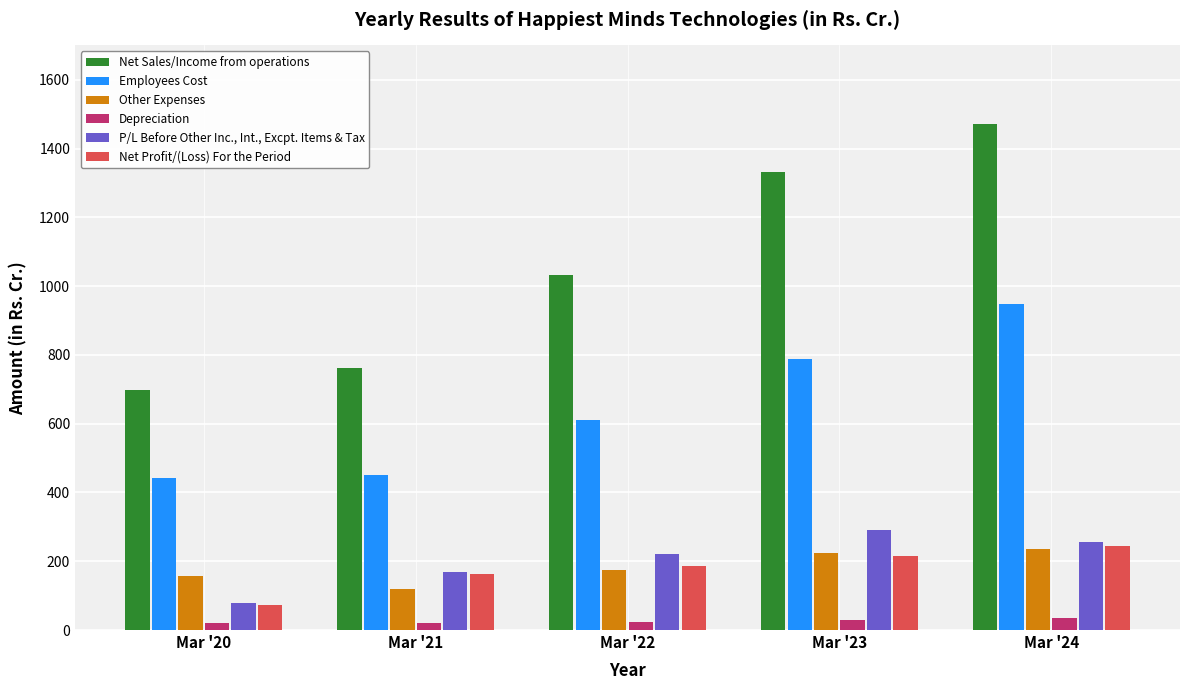

What are all the series names shown in the legend?

Net Sales/Income from operations, Employees Cost, Other Expenses, Depreciation, P/L Before Other Inc., Int., Excpt. Items & Tax, Net Profit/(Loss) For the Period